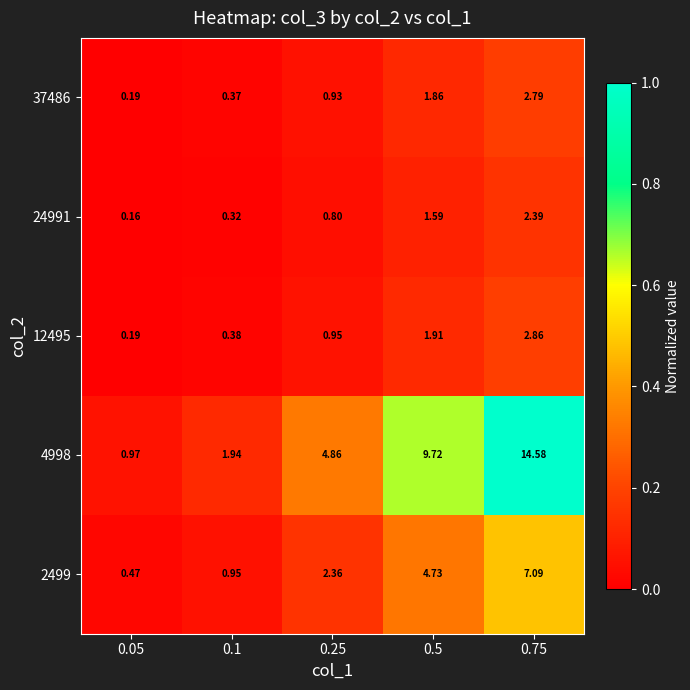

How many values in the 4998 series are below 4?

2